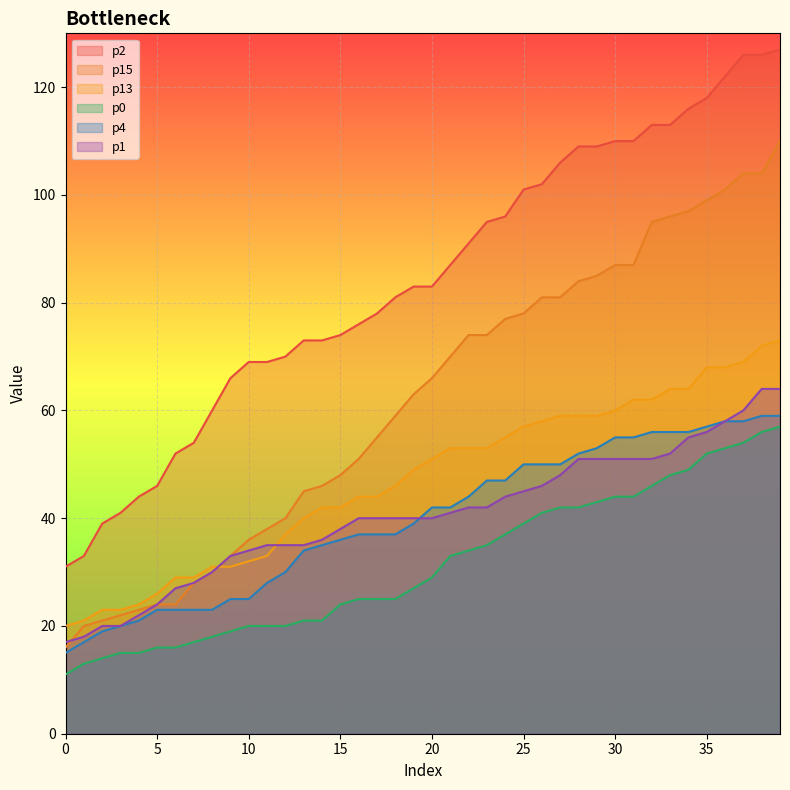

What are all the series names shown in the legend?

p2, p15, p13, p0, p4, p1